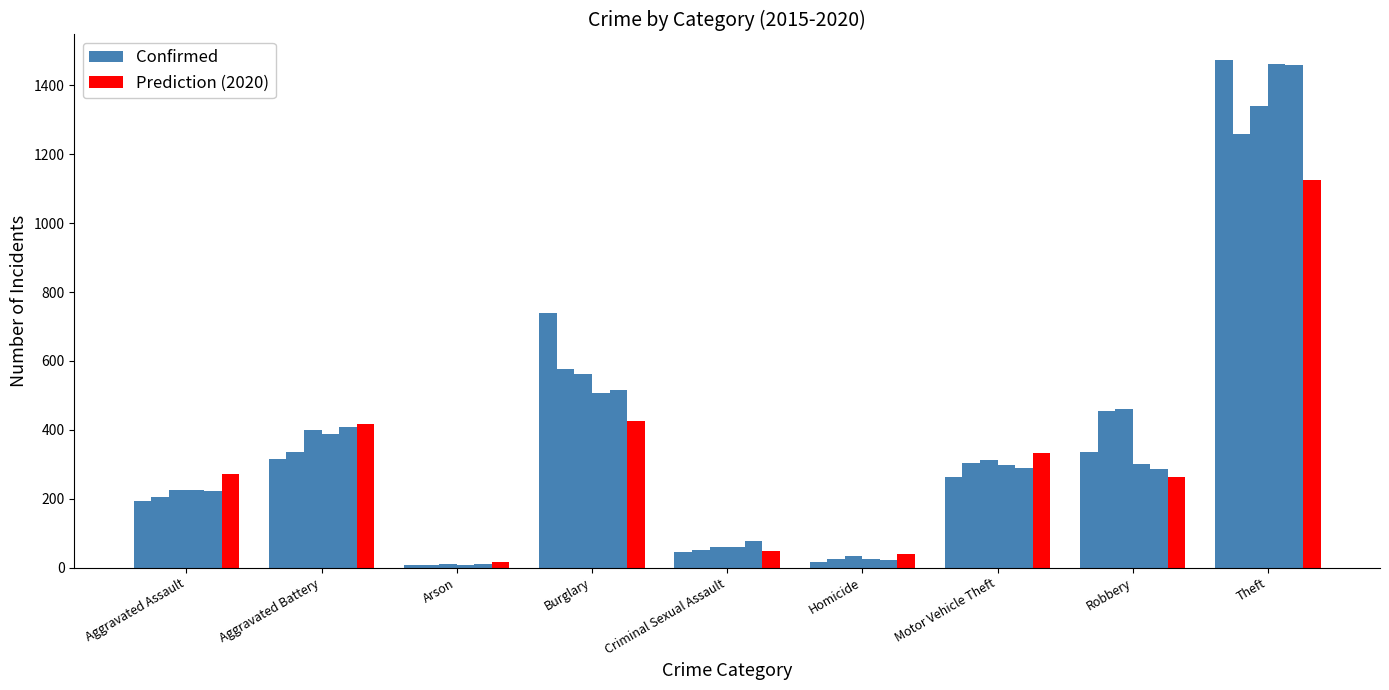

What is the spread (max minus min) of values at Theft?

349